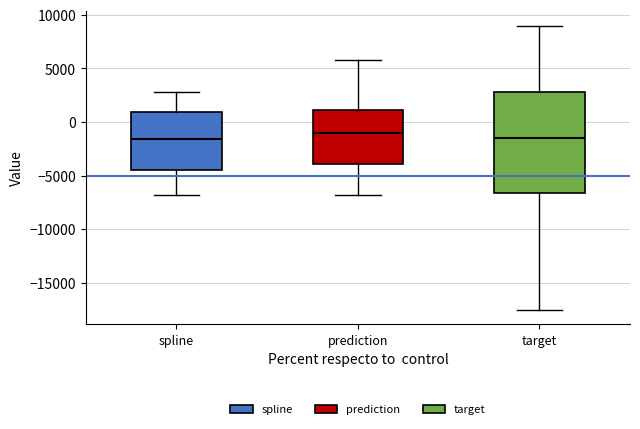

Where is the upper edge of the box for spline on the y-axis? The values are not printed on the chart, so give them approximately, as read against the axis.

1000